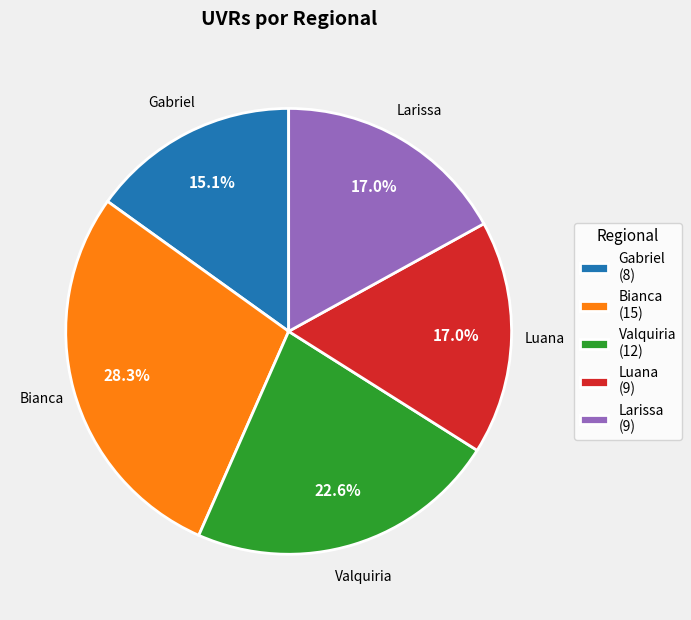

How much of the chart is everything except Larissa?

83.0%